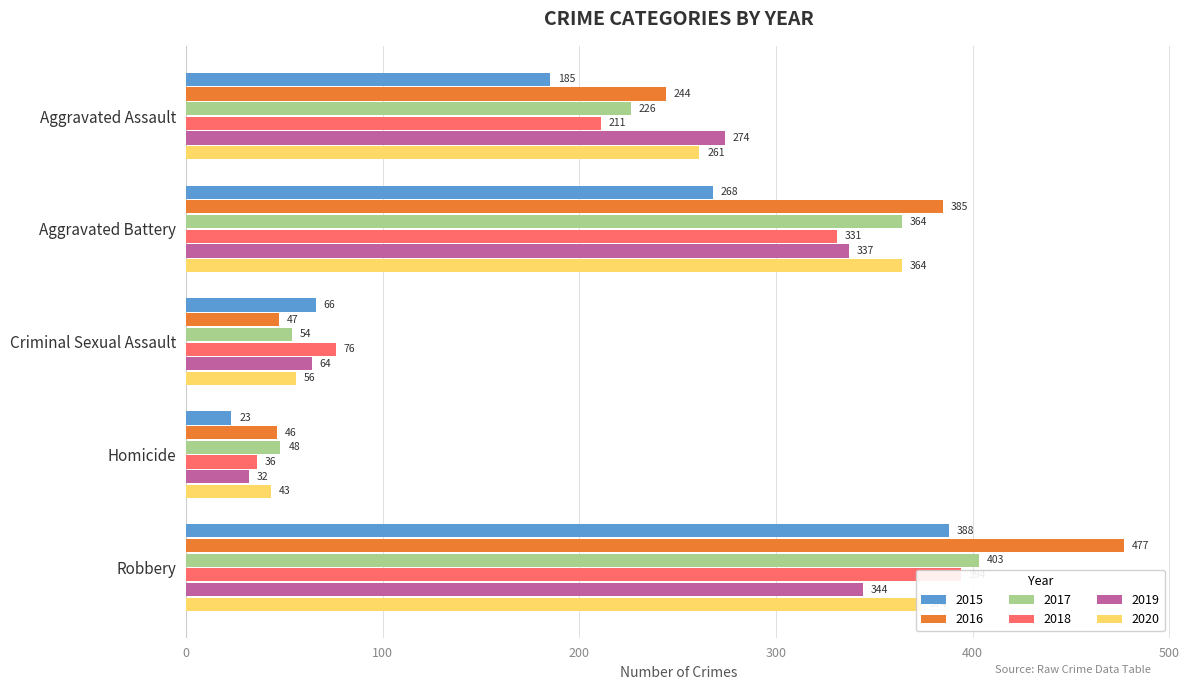

Rank the series at Aggravated Assault from highest to lowest value.

2019, 2020, 2016, 2017, 2018, 2015